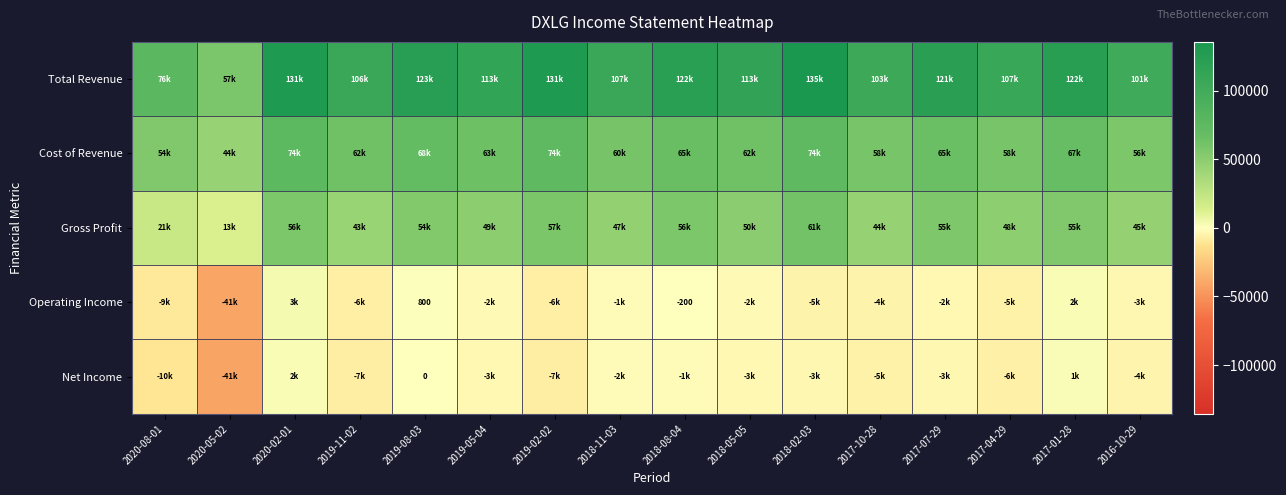

The value of Operating Income at 2019-08-03 is 1269. True or false?

False